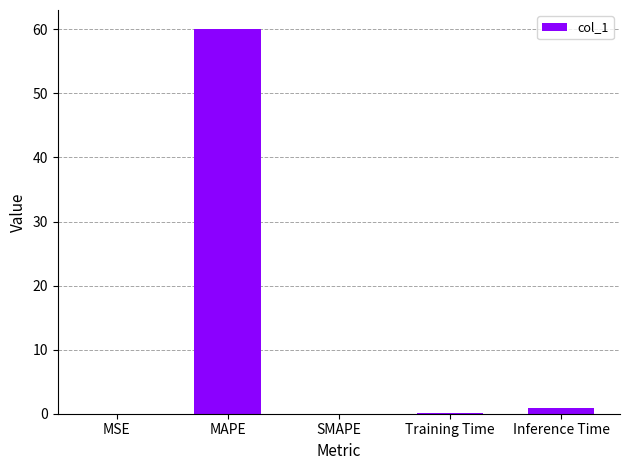

The value at SMAPE is 20.9. True or false?

False